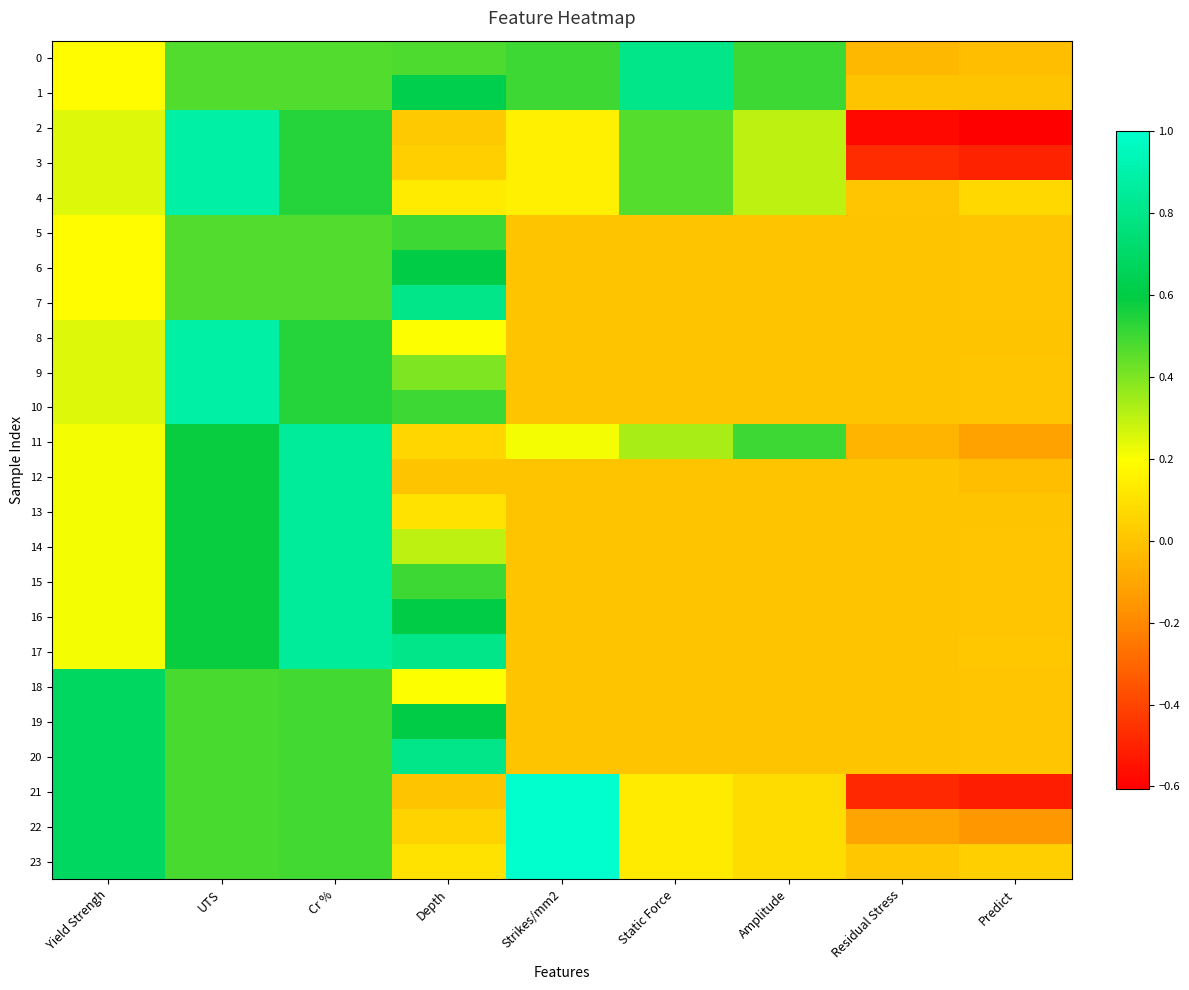

Reading left to right, transcribe all the data shown in this chart.

0: Yield Strengh=0.2	UTS=0.5	Cr %=0.5	Depth=0.5	Strikes/mm2=0.5	Static Force=0.8	Amplitude=0.5	Residual Stress=-0.0	Predict=-0.0
1: Yield Strengh=0.2	UTS=0.5	Cr %=0.5	Depth=0.6	Strikes/mm2=0.5	Static Force=0.8	Amplitude=0.5	Residual Stress=-0.0	Predict=0.0
2: Yield Strengh=0.2	UTS=0.9	Cr %=0.5	Depth=0.0	Strikes/mm2=0.1	Static Force=0.5	Amplitude=0.3	Residual Stress=-0.6	Predict=-0.6
3: Yield Strengh=0.2	UTS=0.9	Cr %=0.5	Depth=0.0	Strikes/mm2=0.1	Static Force=0.5	Amplitude=0.3	Residual Stress=-0.5	Predict=-0.5
4: Yield Strengh=0.2	UTS=0.9	Cr %=0.5	Depth=0.1	Strikes/mm2=0.1	Static Force=0.5	Amplitude=0.3	Residual Stress=0.0	Predict=0.1
5: Yield Strengh=0.2	UTS=0.5	Cr %=0.5	Depth=0.5	Strikes/mm2=0.0	Static Force=0.0	Amplitude=0.0	Residual Stress=0.0	Predict=0.0
6: Yield Strengh=0.2	UTS=0.5	Cr %=0.5	Depth=0.6	Strikes/mm2=0.0	Static Force=0.0	Amplitude=0.0	Residual Stress=0.0	Predict=0.0
7: Yield Strengh=0.2	UTS=0.5	Cr %=0.5	Depth=0.8	Strikes/mm2=0.0	Static Force=0.0	Amplitude=0.0	Residual Stress=0.0	Predict=0.0
8: Yield Strengh=0.2	UTS=0.9	Cr %=0.5	Depth=0.2	Strikes/mm2=0.0	Static Force=0.0	Amplitude=0.0	Residual Stress=0.0	Predict=0.0
9: Yield Strengh=0.2	UTS=0.9	Cr %=0.5	Depth=0.4	Strikes/mm2=0.0	Static Force=0.0	Amplitude=0.0	Residual Stress=0.0	Predict=0.0
10: Yield Strengh=0.2	UTS=0.9	Cr %=0.5	Depth=0.5	Strikes/mm2=0.0	Static Force=0.0	Amplitude=0.0	Residual Stress=0.0	Predict=0.0
11: Yield Strengh=0.2	UTS=0.6	Cr %=0.9	Depth=0.1	Strikes/mm2=0.2	Static Force=0.3	Amplitude=0.5	Residual Stress=-0.1	Predict=-0.1
12: Yield Strengh=0.2	UTS=0.6	Cr %=0.9	Depth=0.0	Strikes/mm2=0.0	Static Force=0.0	Amplitude=0.0	Residual Stress=0.0	Predict=-0.0
13: Yield Strengh=0.2	UTS=0.6	Cr %=0.9	Depth=0.1	Strikes/mm2=0.0	Static Force=0.0	Amplitude=0.0	Residual Stress=0.0	Predict=0.0
14: Yield Strengh=0.2	UTS=0.6	Cr %=0.9	Depth=0.3	Strikes/mm2=0.0	Static Force=0.0	Amplitude=0.0	Residual Stress=0.0	Predict=0.0
15: Yield Strengh=0.2	UTS=0.6	Cr %=0.9	Depth=0.5	Strikes/mm2=0.0	Static Force=0.0	Amplitude=0.0	Residual Stress=0.0	Predict=0.0
16: Yield Strengh=0.2	UTS=0.6	Cr %=0.9	Depth=0.6	Strikes/mm2=0.0	Static Force=0.0	Amplitude=0.0	Residual Stress=0.0	Predict=0.0
17: Yield Strengh=0.2	UTS=0.6	Cr %=0.9	Depth=0.8	Strikes/mm2=0.0	Static Force=0.0	Amplitude=0.0	Residual Stress=0.0	Predict=0.0
18: Yield Strengh=0.7	UTS=0.5	Cr %=0.5	Depth=0.2	Strikes/mm2=0.0	Static Force=0.0	Amplitude=0.0	Residual Stress=0.0	Predict=0.0
19: Yield Strengh=0.7	UTS=0.5	Cr %=0.5	Depth=0.6	Strikes/mm2=0.0	Static Force=0.0	Amplitude=0.0	Residual Stress=0.0	Predict=0.0
20: Yield Strengh=0.7	UTS=0.5	Cr %=0.5	Depth=0.8	Strikes/mm2=0.0	Static Force=0.0	Amplitude=0.0	Residual Stress=0.0	Predict=0.0
21: Yield Strengh=0.7	UTS=0.5	Cr %=0.5	Depth=0.0	Strikes/mm2=1.0	Static Force=0.1	Amplitude=0.1	Residual Stress=-0.5	Predict=-0.5
22: Yield Strengh=0.7	UTS=0.5	Cr %=0.5	Depth=0.1	Strikes/mm2=1.0	Static Force=0.1	Amplitude=0.1	Residual Stress=-0.1	Predict=-0.2
23: Yield Strengh=0.7	UTS=0.5	Cr %=0.5	Depth=0.1	Strikes/mm2=1.0	Static Force=0.1	Amplitude=0.1	Residual Stress=0.0	Predict=0.0